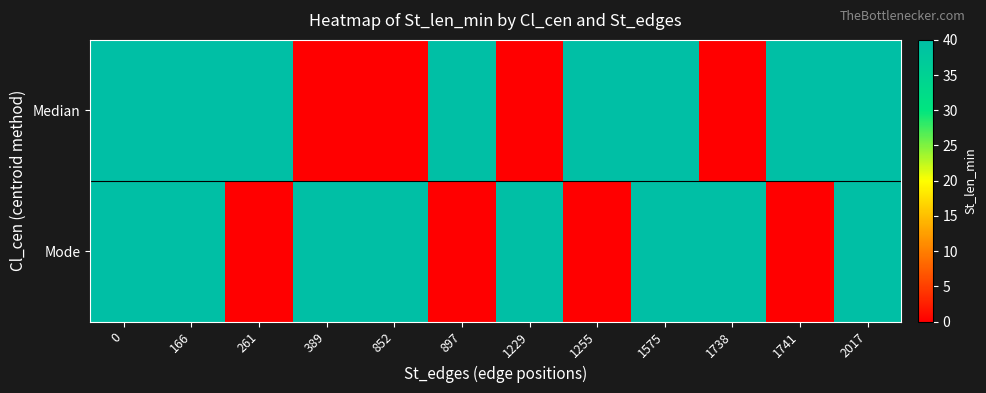

Between 166 and 261, which series saw the biggest shift?

Mode